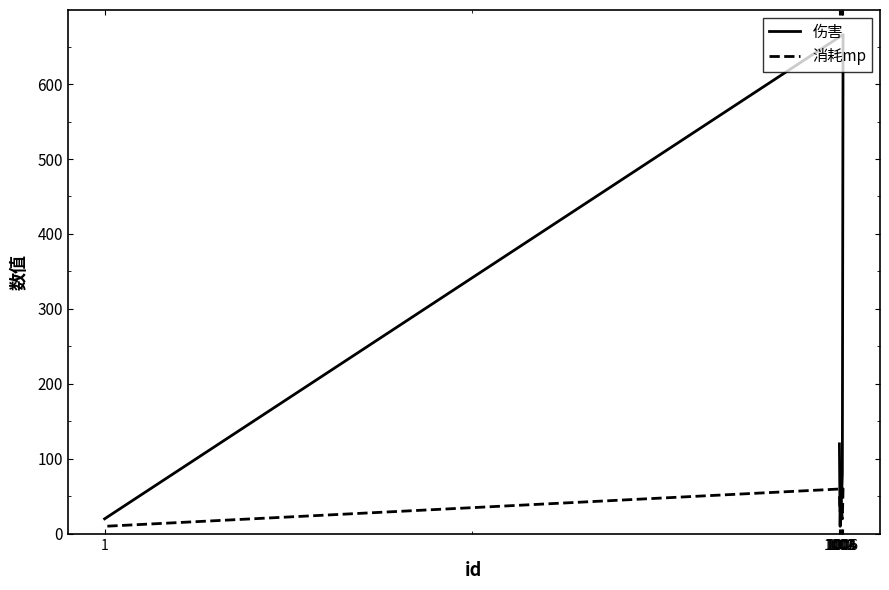

The value of 消耗mp at 1005 is 28. True or false?

False